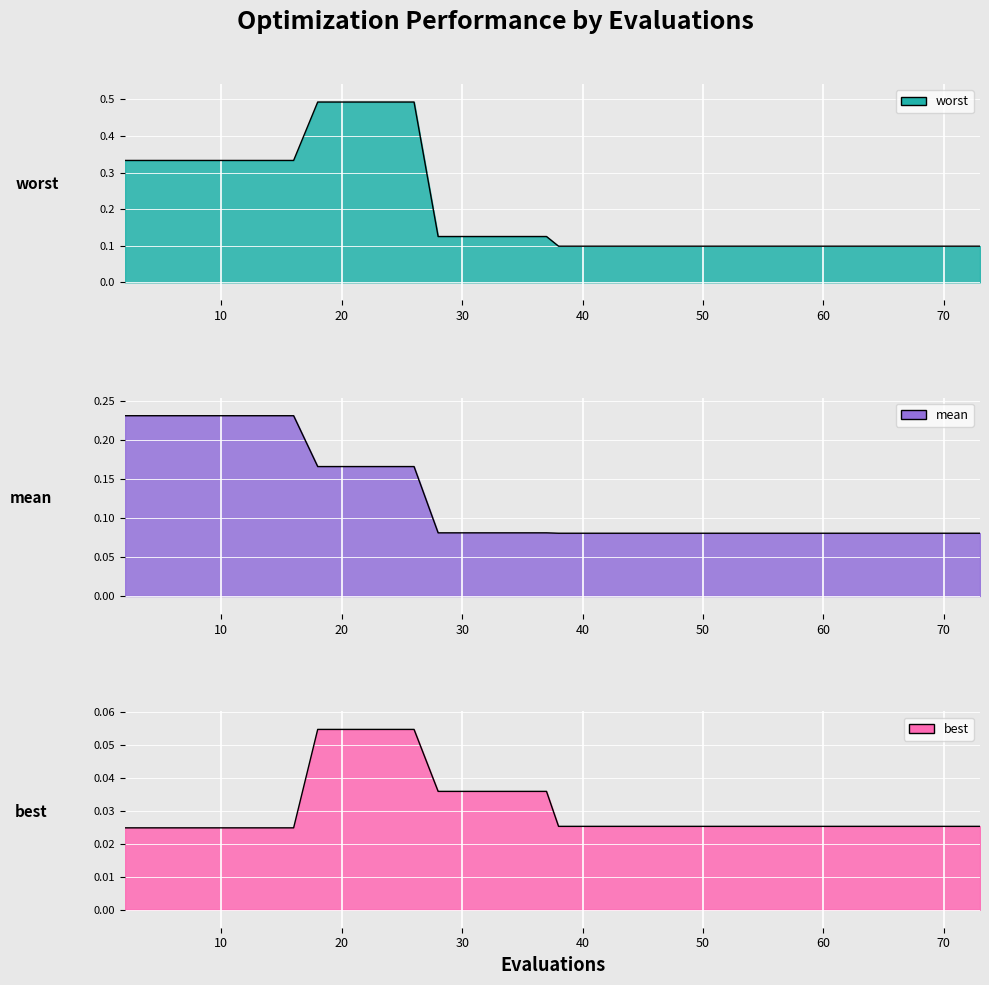

Count the worst values in the range 0 to 1.

40